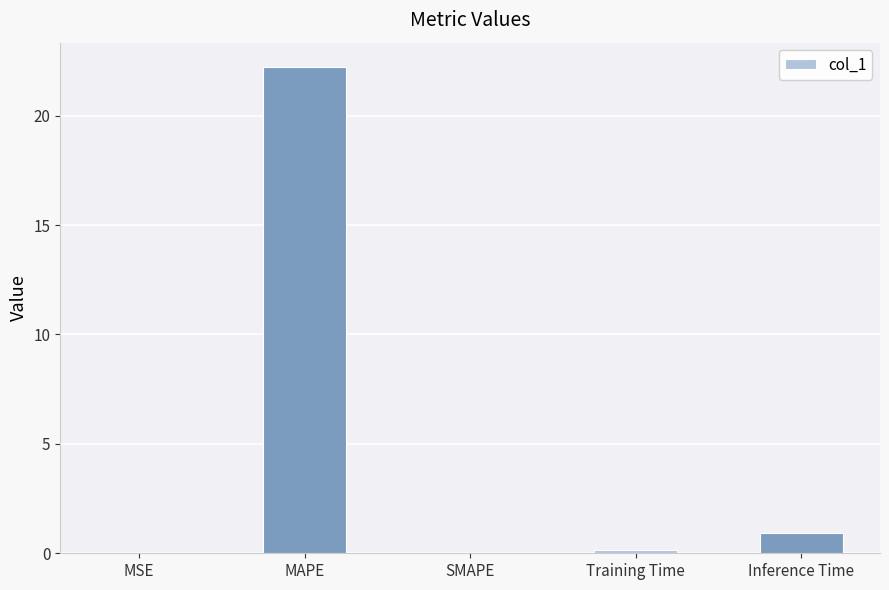

Where is the data nearest to the value 11?

Inference Time